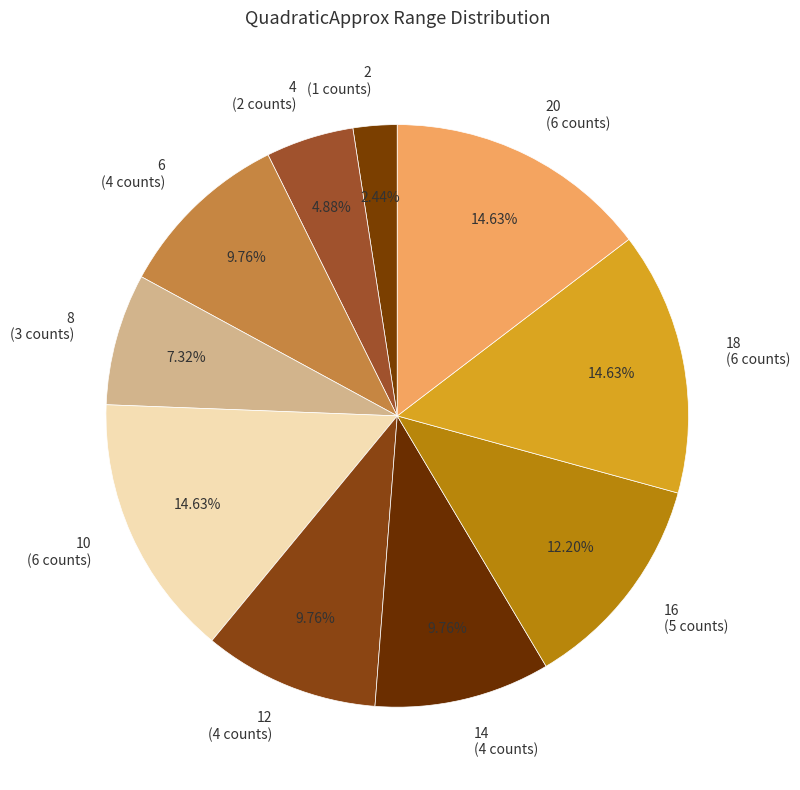

To the nearest percent, what is the average slice percentage?

10%